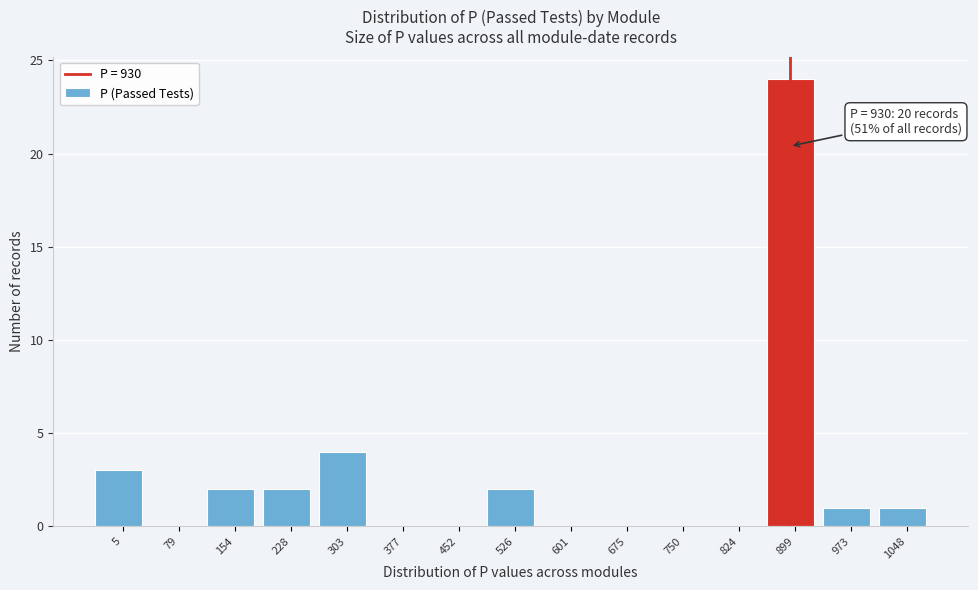

Reading left to right, transcribe all the data shown in this chart.

5=3	79=0	154=2	228=2	303=4	377=0	452=0	526=2	601=0	675=0	750=0	824=0	899=24	973=1	1048=1